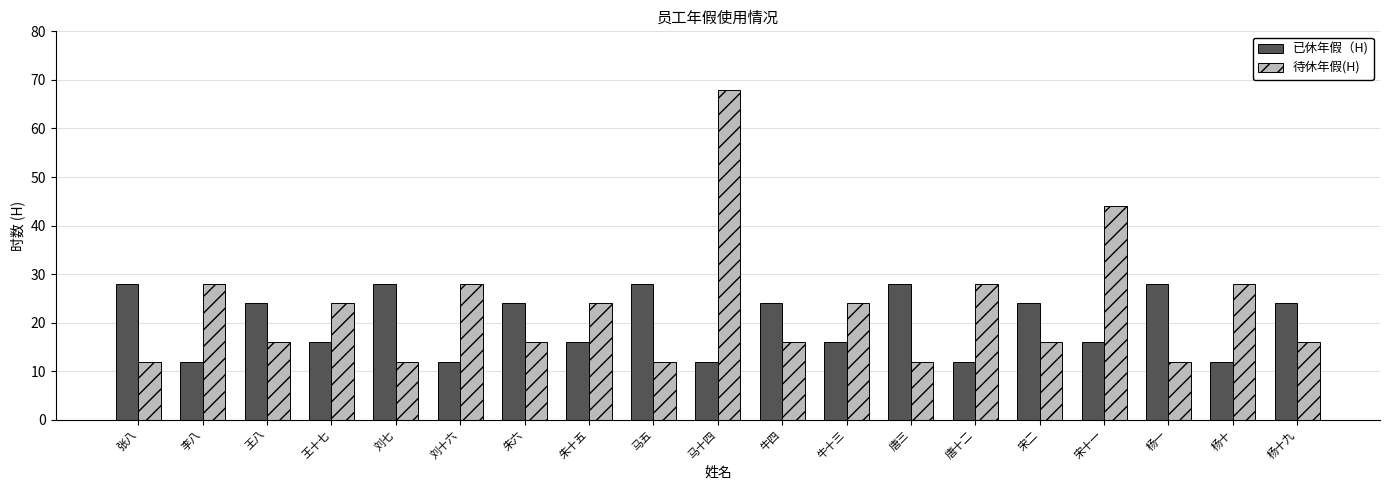

Is the value of 已休年假（H) at 唐三 greater than the value of 待休年假(H) at 唐三?

Yes